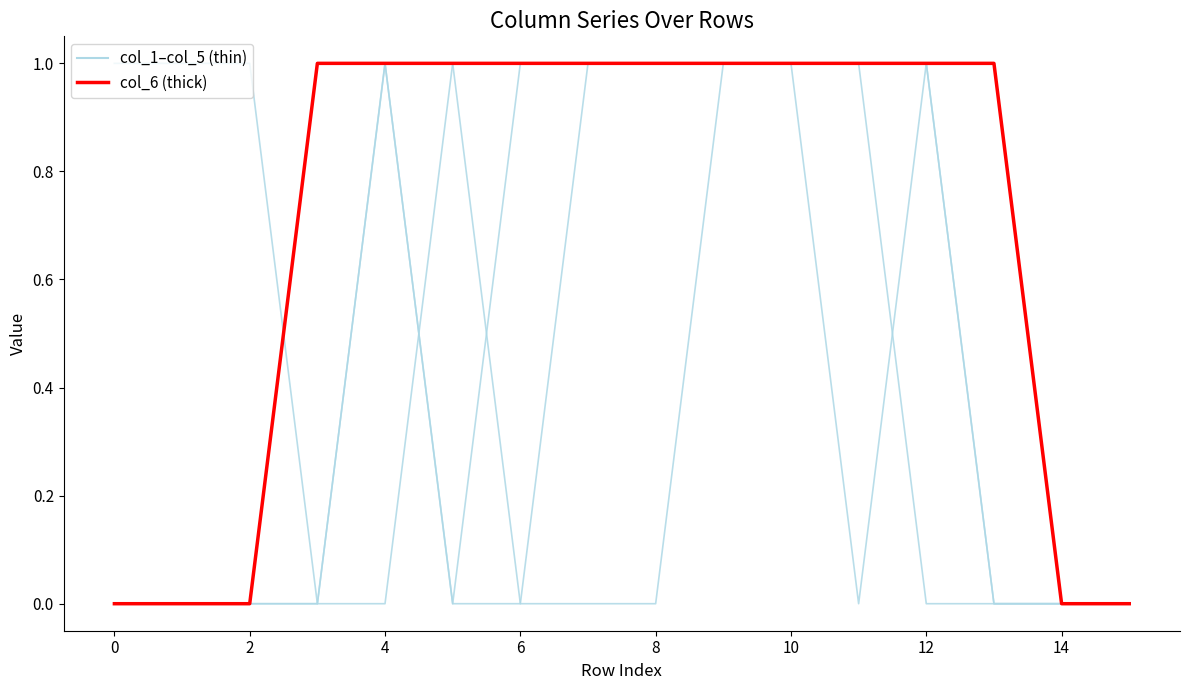

The value of col_6 at 10 is 0. True or false?

False